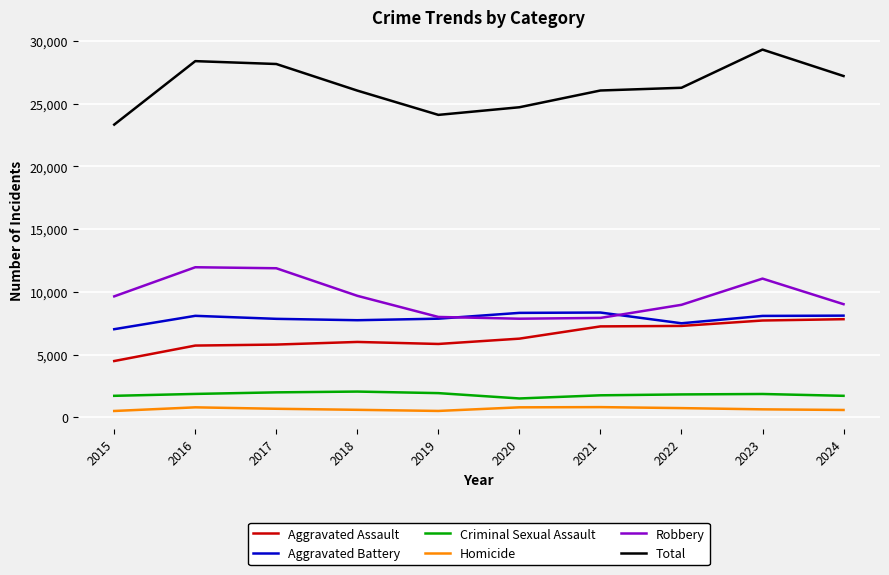

How many lines are shown in the chart?

6